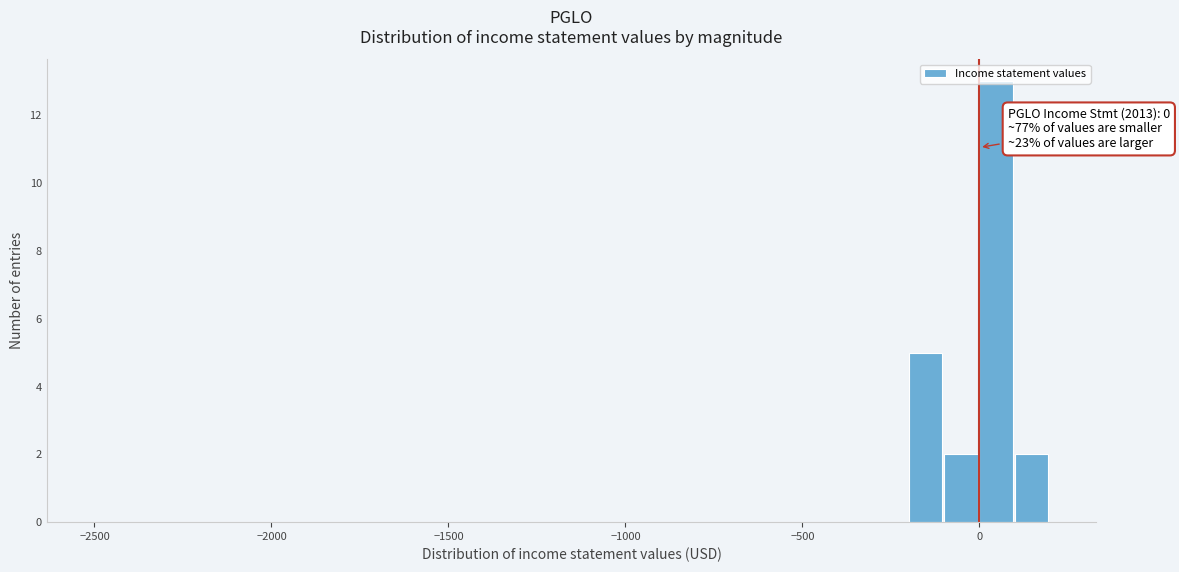

Around what value on the x-axis is the tallest bar? Give the approximate position of its centre, as read against the axis.

50